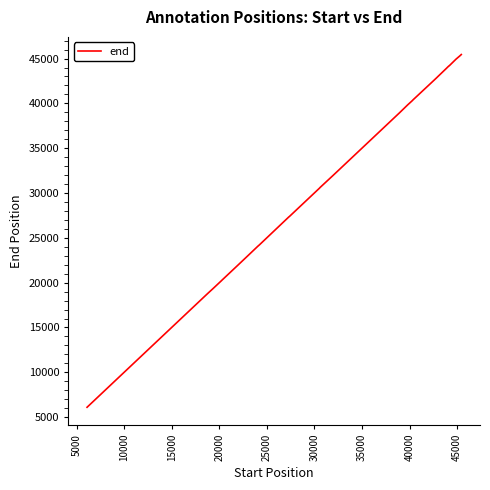

What is the difference between the maximum and minimum values?

39347